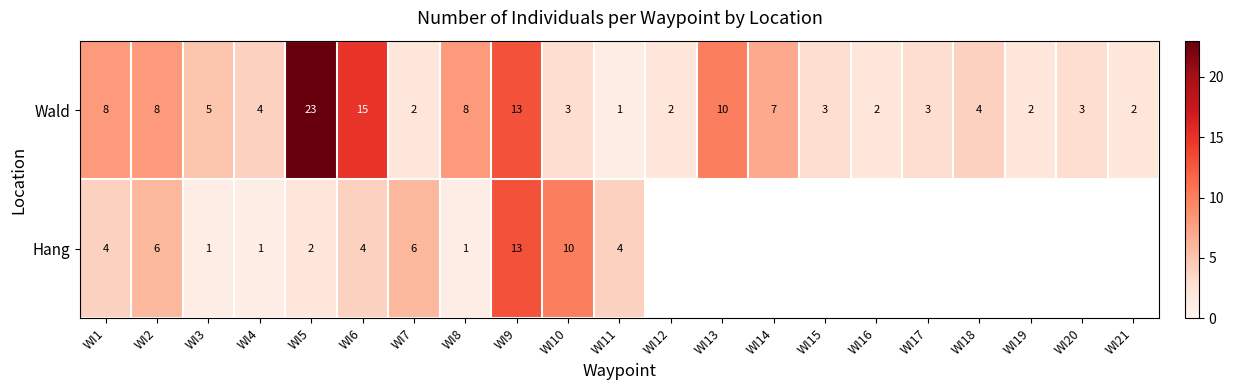

How many data points in Wald are less than 4?

10